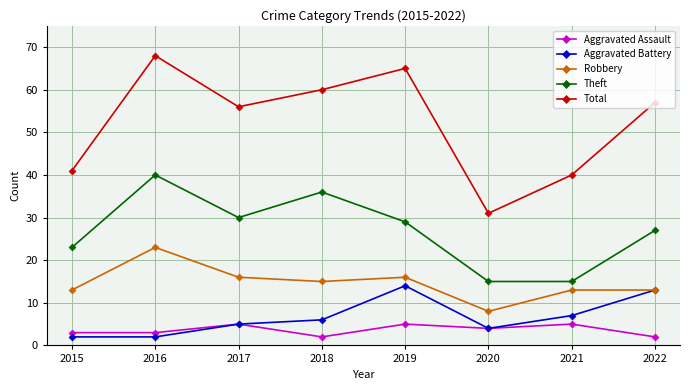

Is this an area chart (filled region under the line)?

No